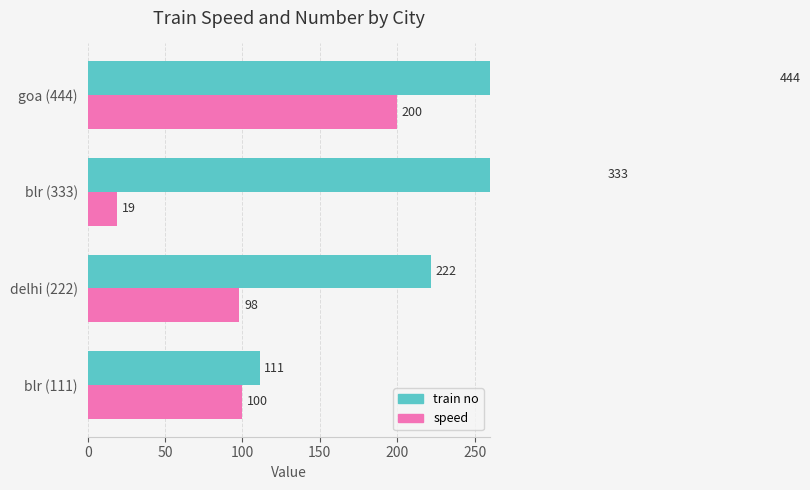

List the series in order of their peak value, highest first.

train no, speed